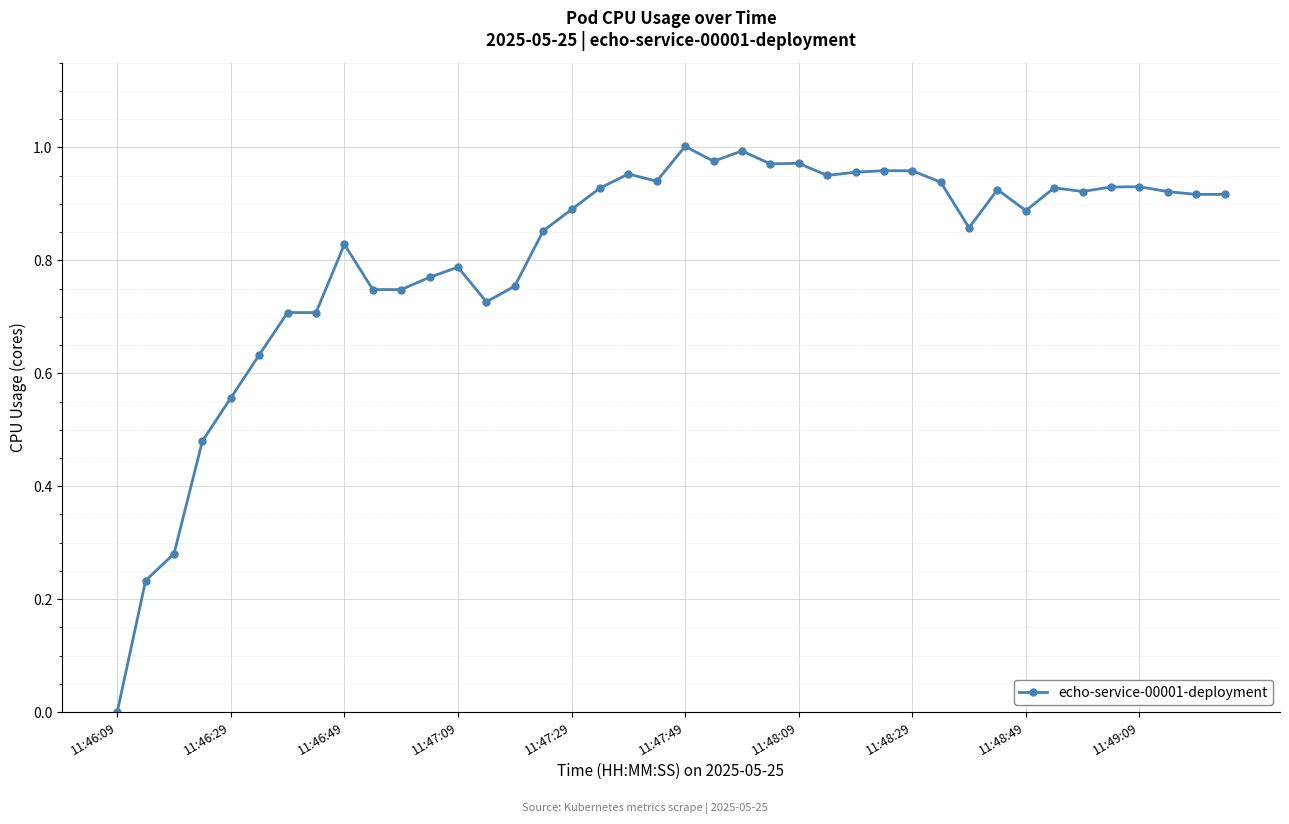

What is the sum of all values?

32.3